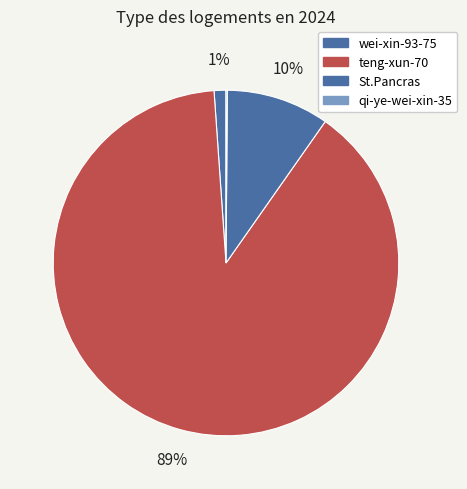

Which category has the smallest portion of the pie?

qi-ye-wei-xin-35